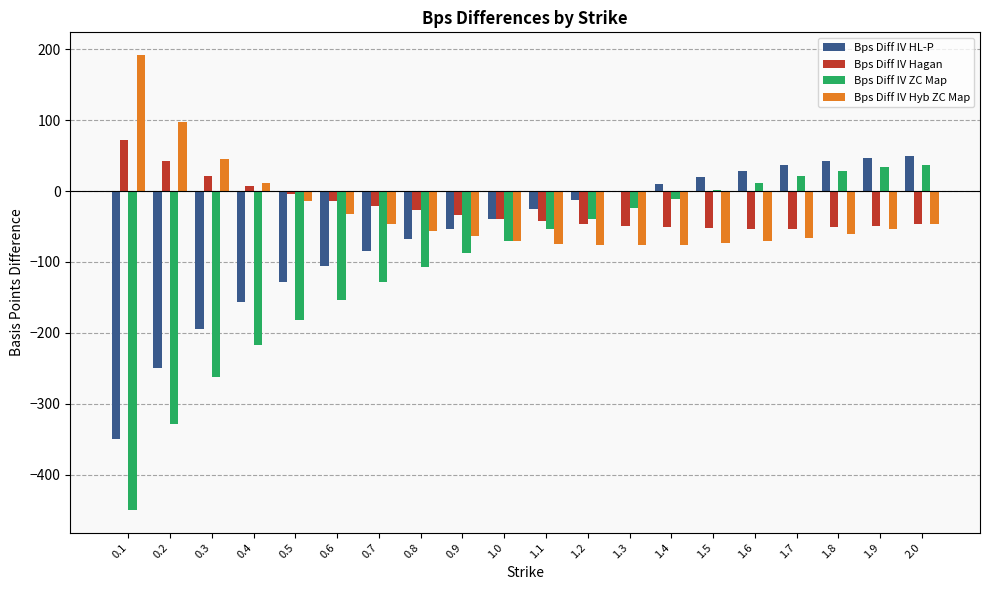

How many data points does each series have?

20